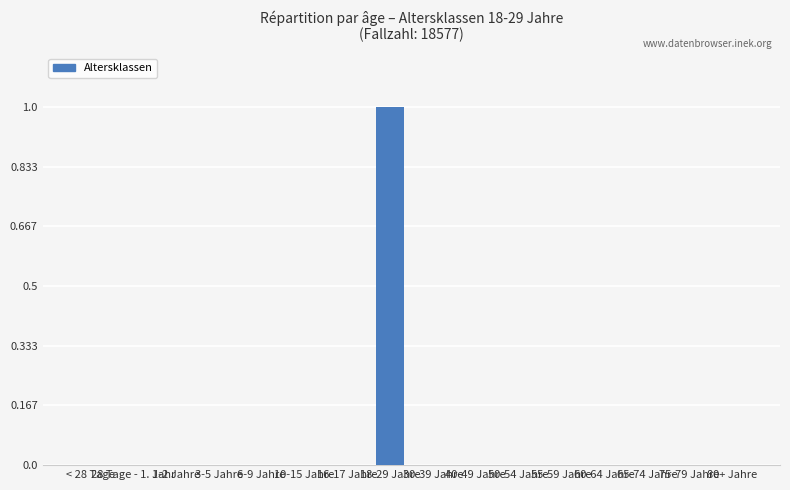

Which category has the highest value across all series?

18-29 Jahre